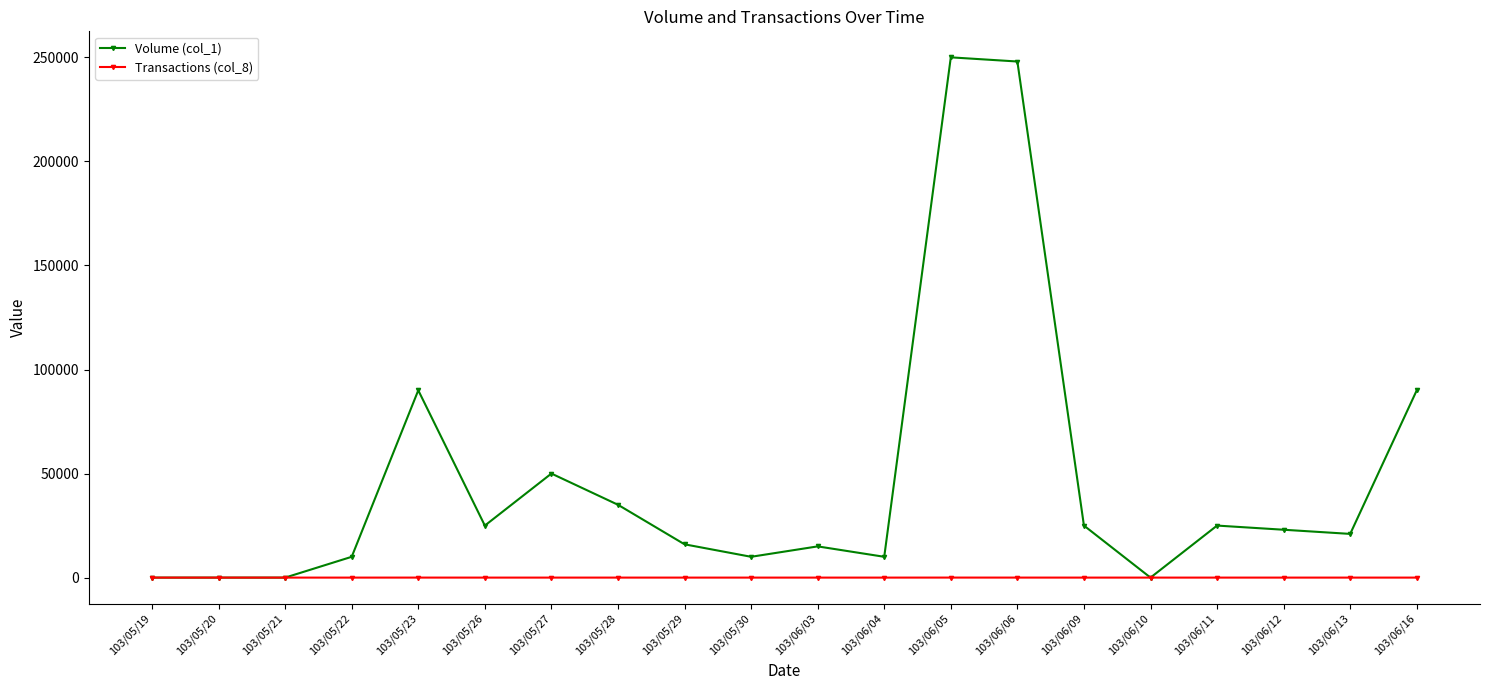

List the series in order of their overall mean, lowest first.

Transactions (col_8), Volume (col_1)